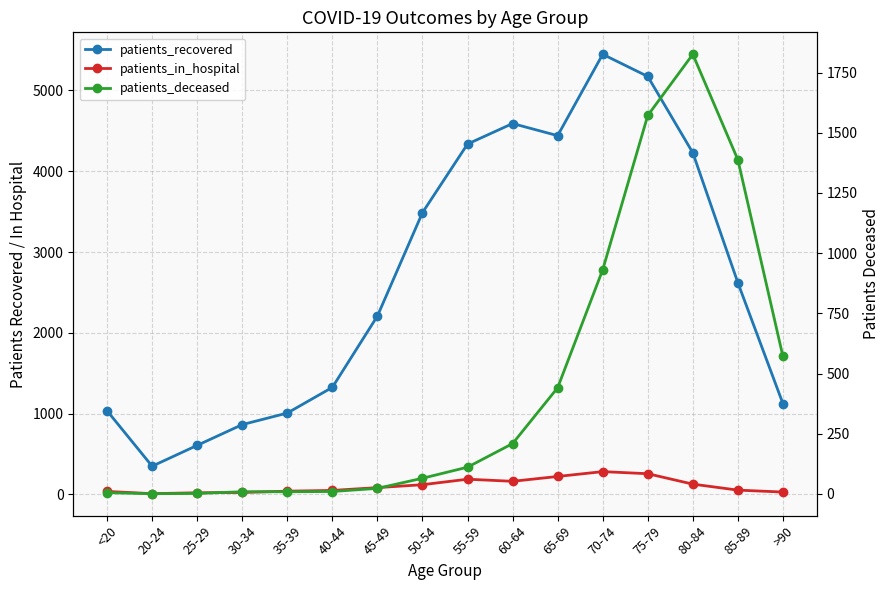

Rank the series at <20 from highest to lowest value.

patients_recovered, patients_in_hospital, patients_deceased